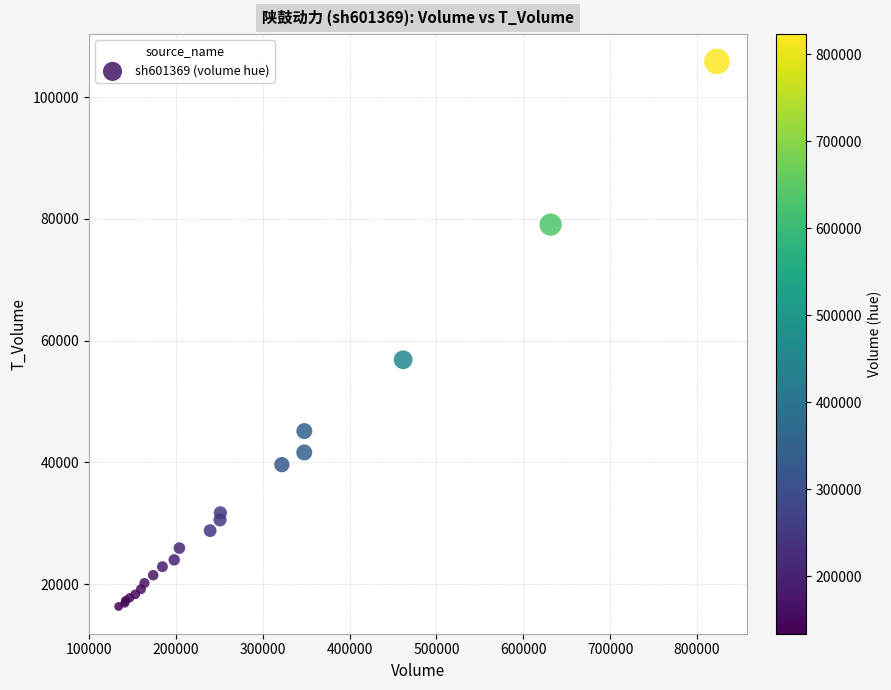

What Y value in the scatter plot is closest to 61097?

56857